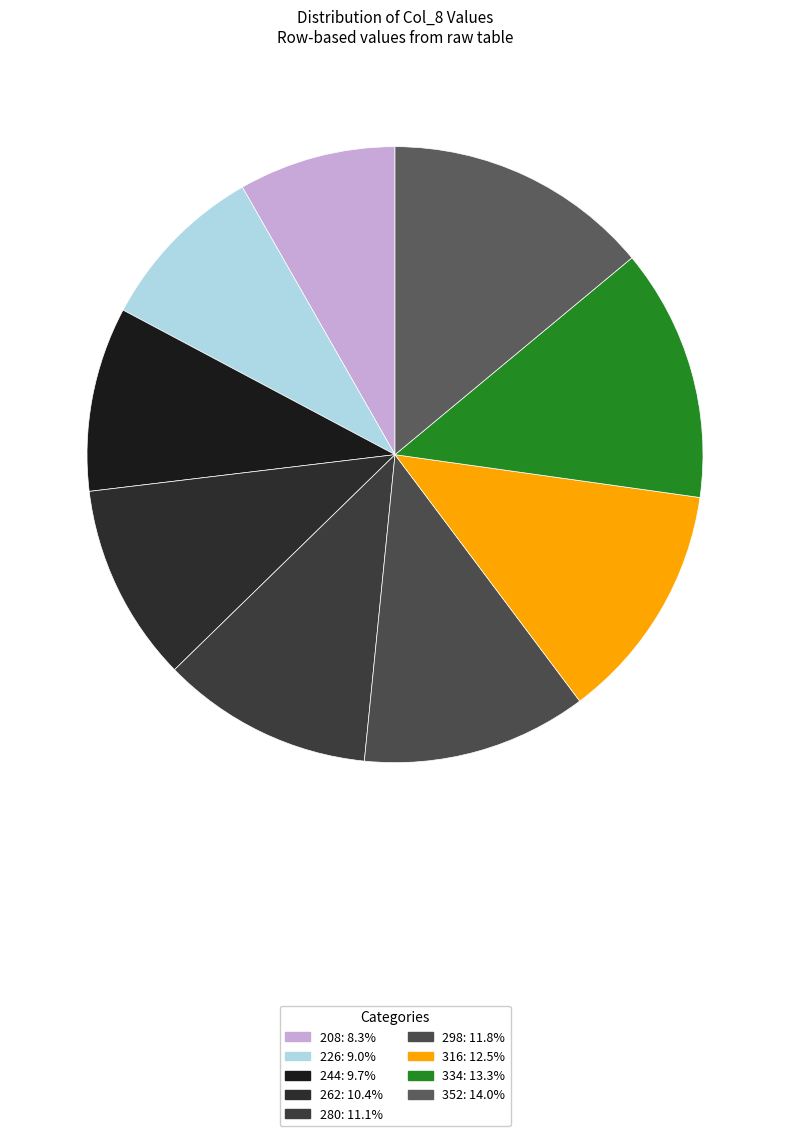

Is 352 the majority of the pie?

No